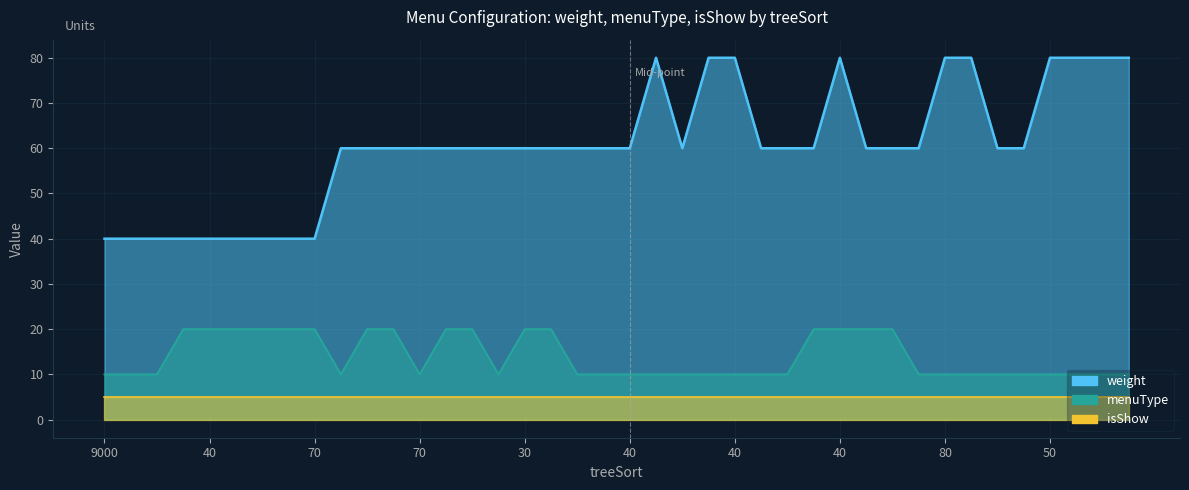

Is it true that menuType equals 10 at 40?

False